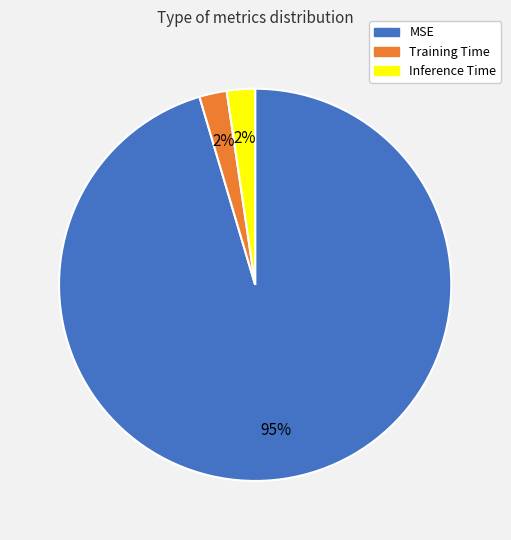

What is the majority slice?

MSE